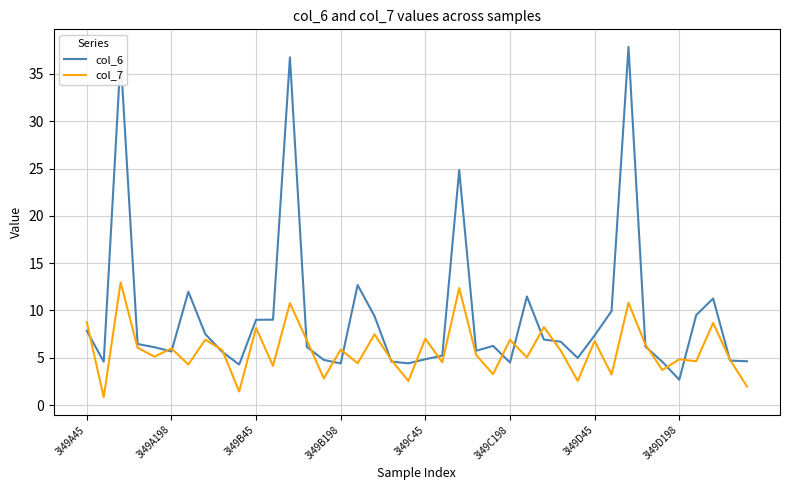

Rank the series by their maximum value, from lowest to highest.

col_7, col_6